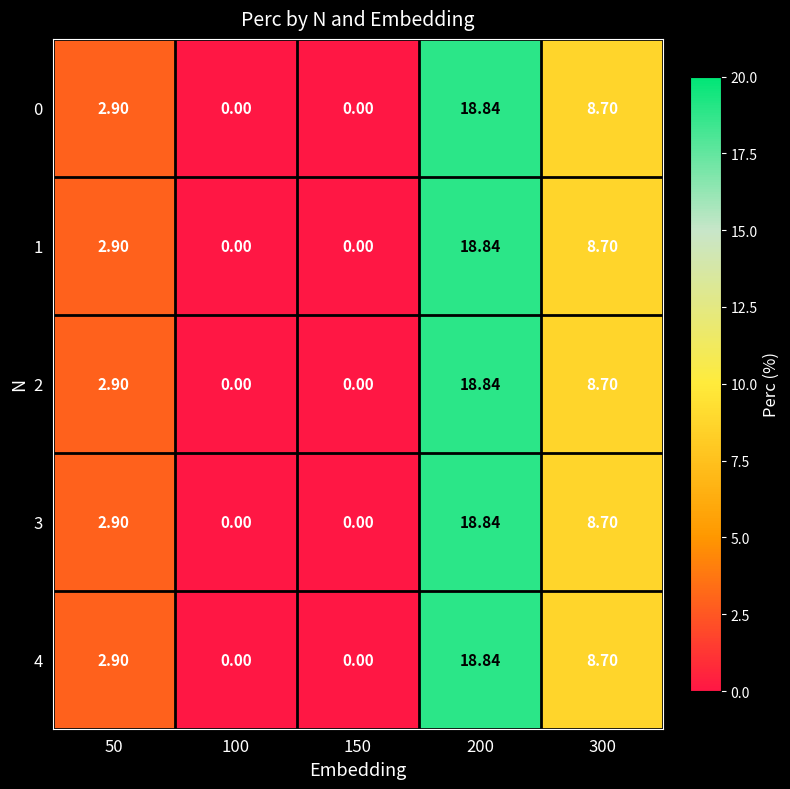

Is the value of 3 at 300 greater than the value of 0 at 150?

Yes